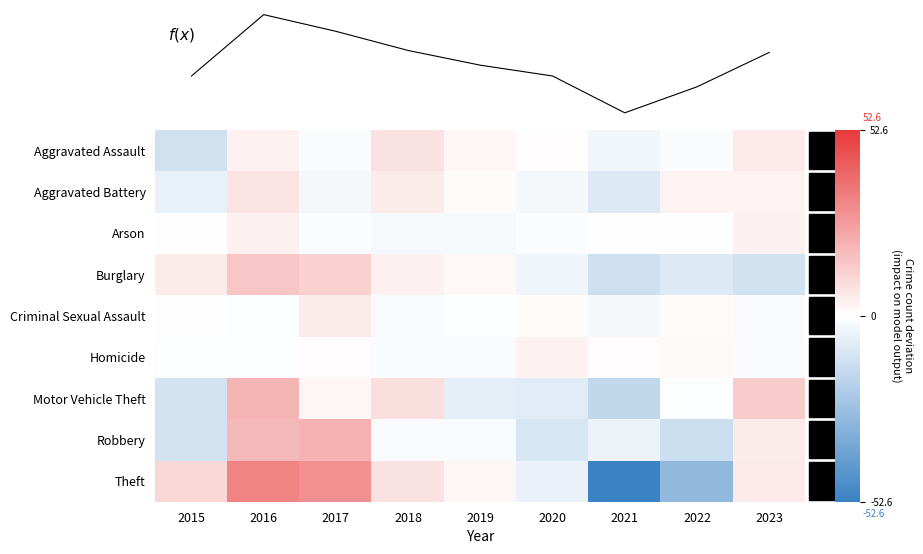

The value of f(x) at 2019 is 272.0. True or false?

True